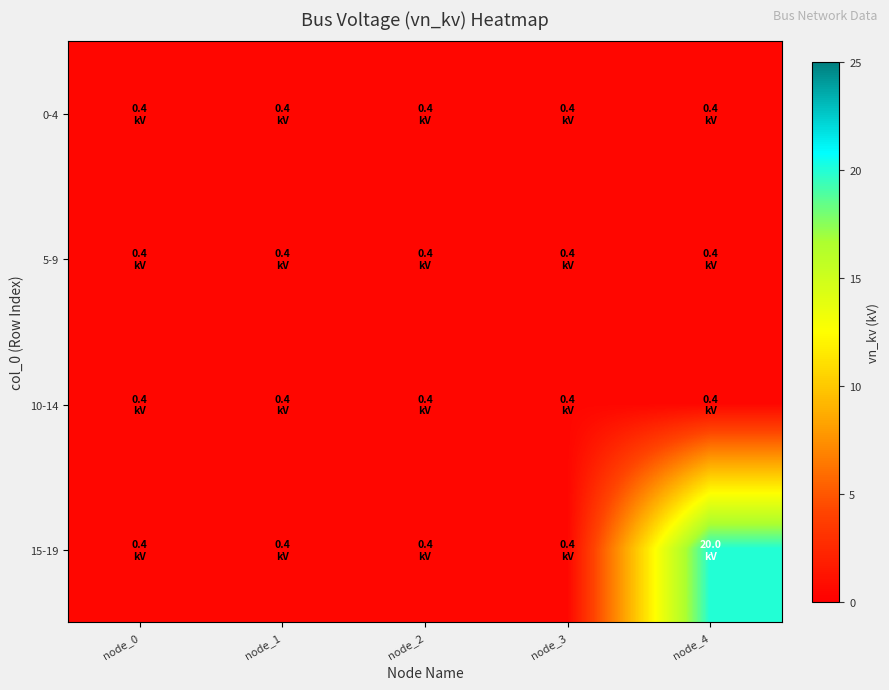

What is the total value across all series at node_2?

1.6